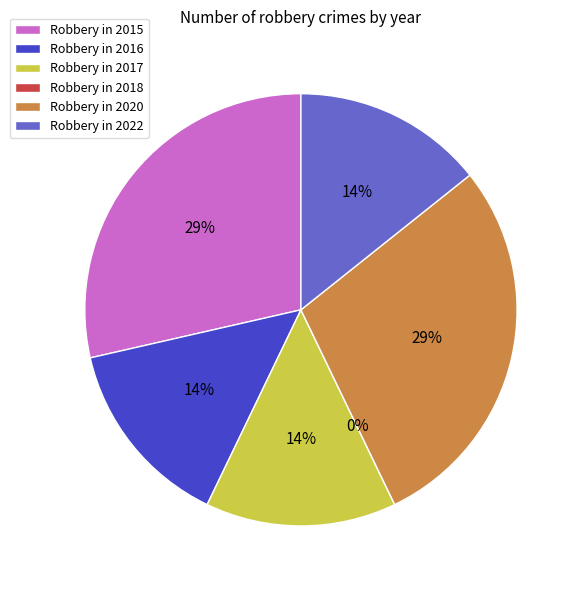

Is there any slice that represents more than half of the pie?

No